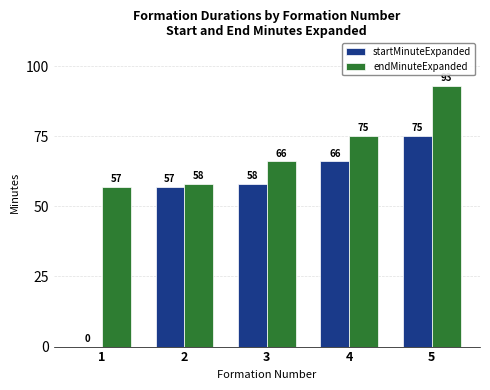

Is it true that startMinuteExpanded equals 66 at 4?

True